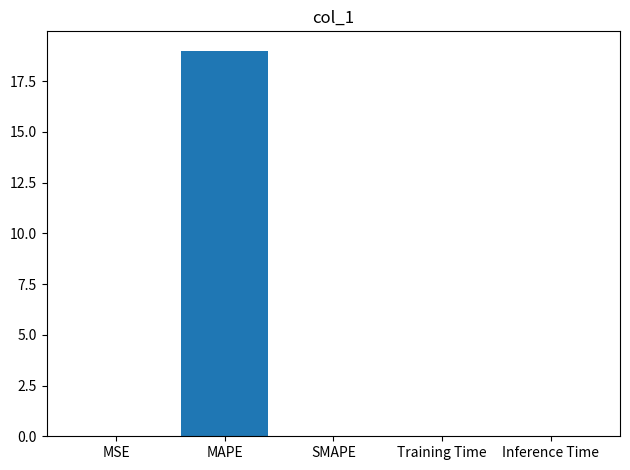

Are the bars horizontal?

No